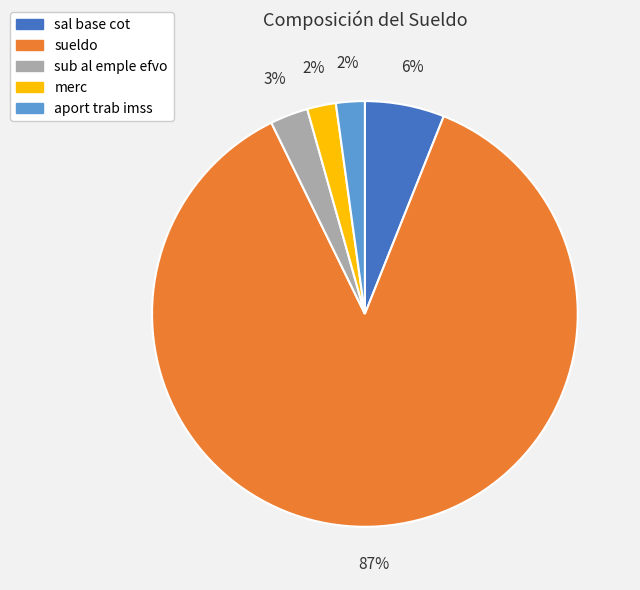

Do merc and sueldo together represent more than half of the pie?

Yes